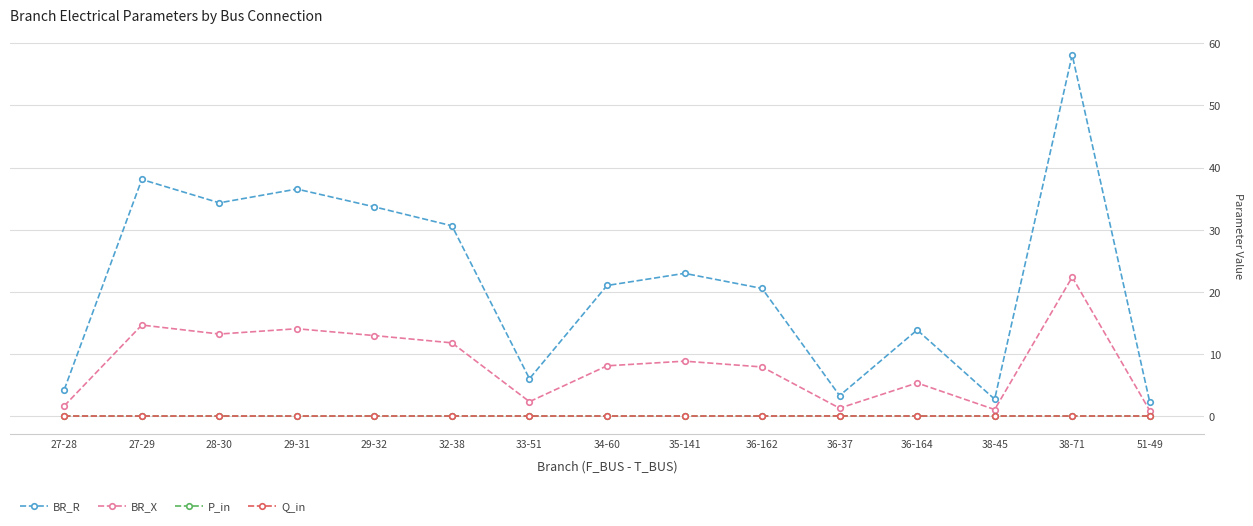

Which series has the largest range (max minus min)?

BR_R